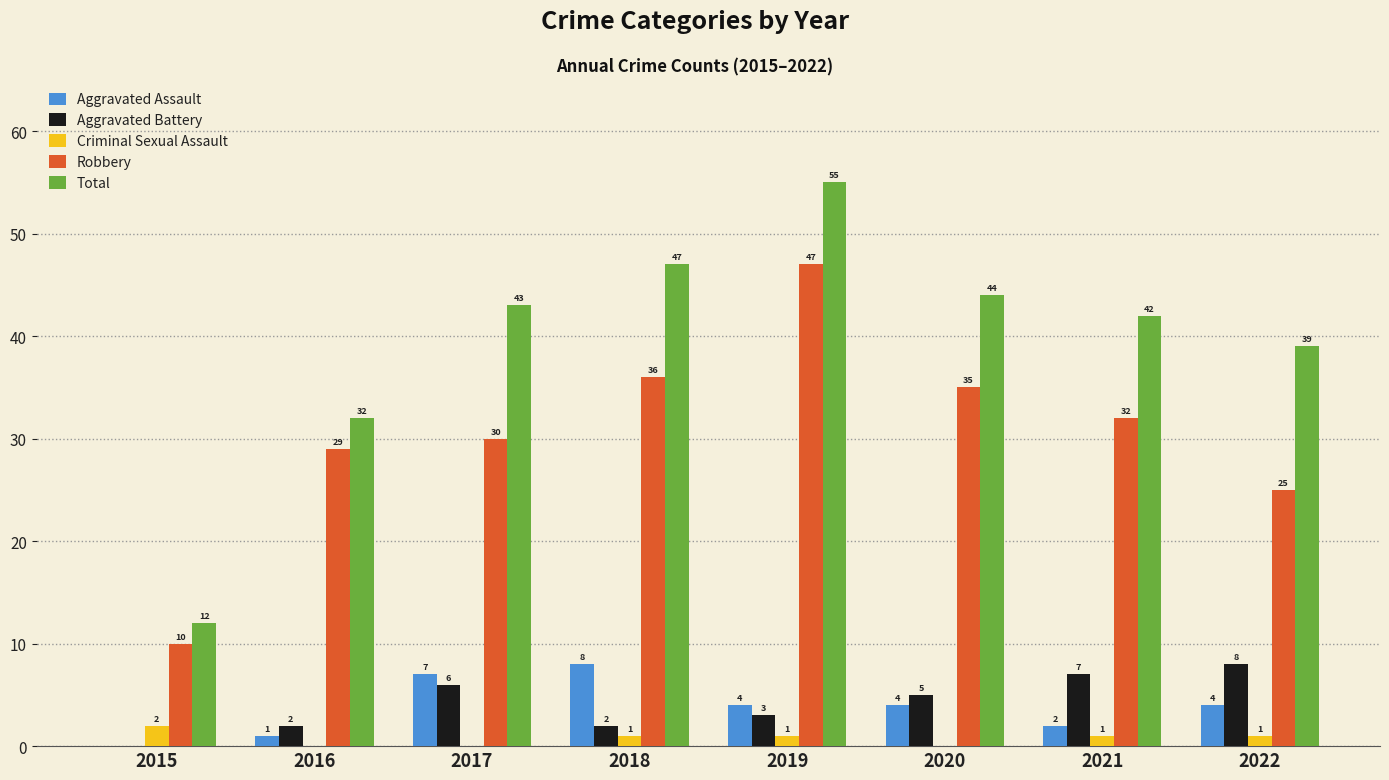

Count the number of categories in the chart.

8